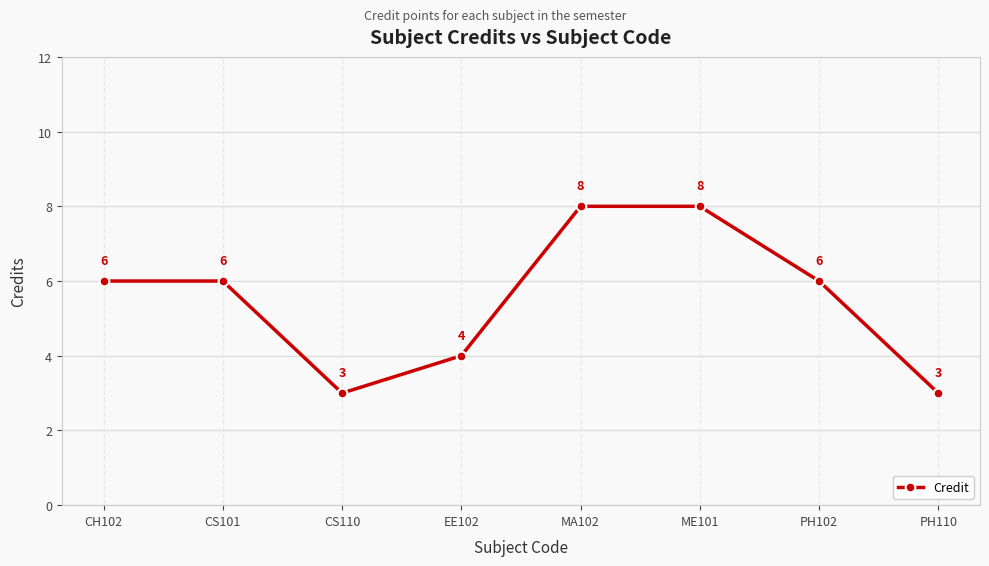

What is the difference between the second highest and second lowest values?

5